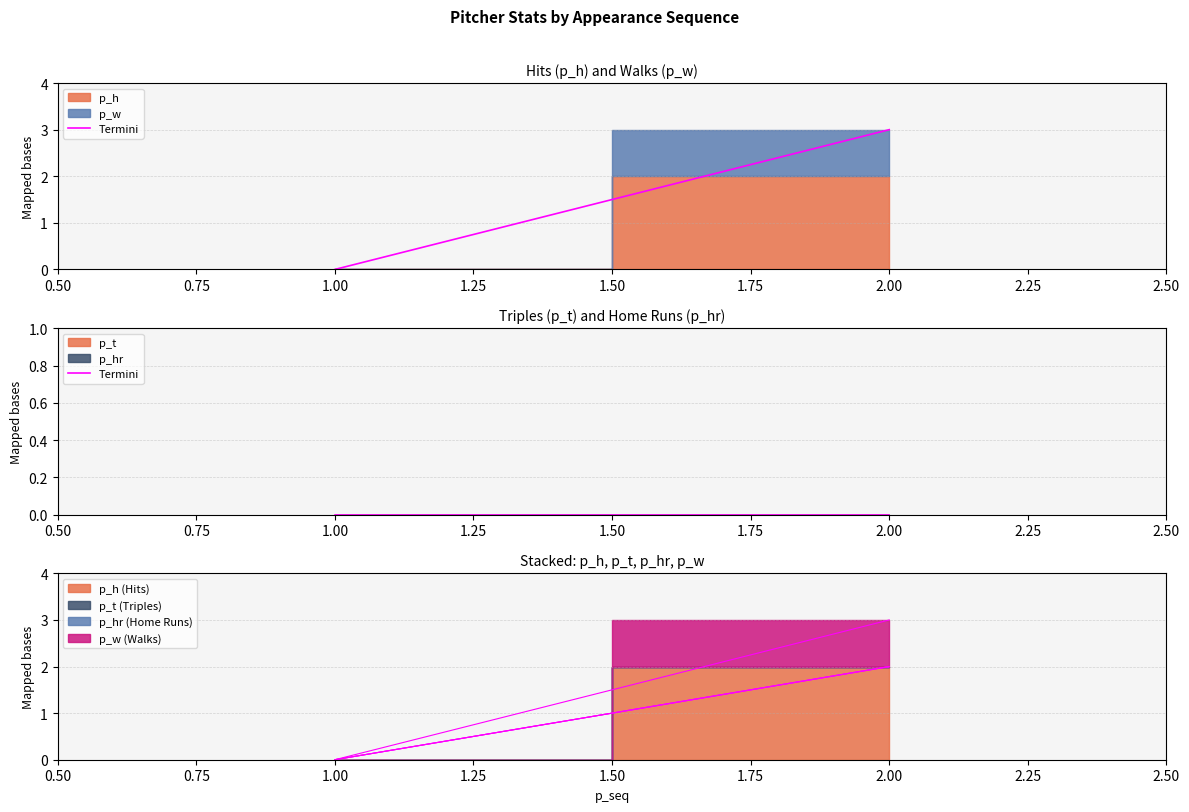

The p_t series shows 0 at 2. True or false?

True